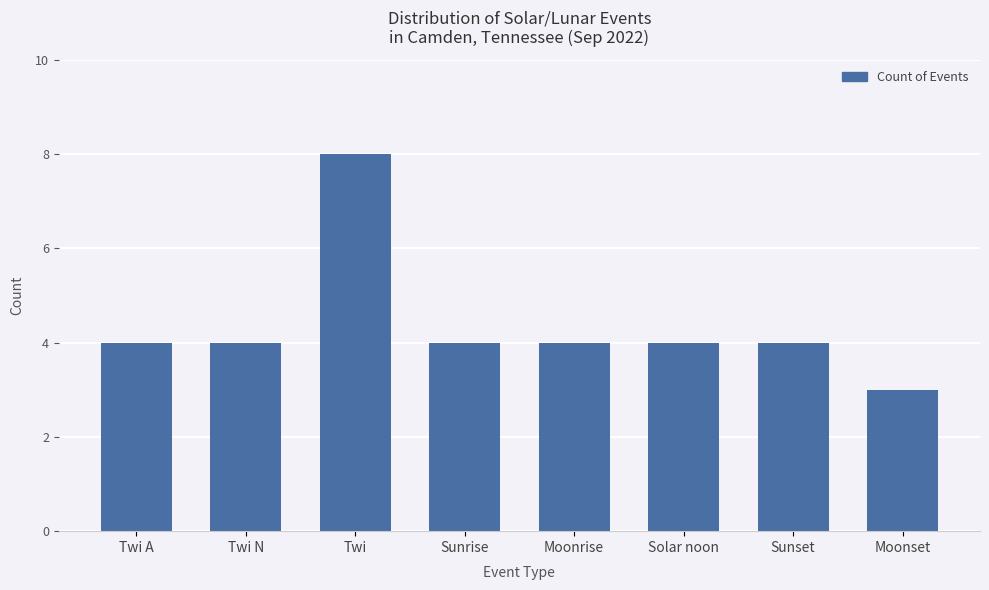

Reading left to right, extract all data points from this chart.

Twi A=4	Twi N=4	Twi=8	Sunrise=4	Moonrise=4	Solar noon=4	Sunset=4	Moonset=3